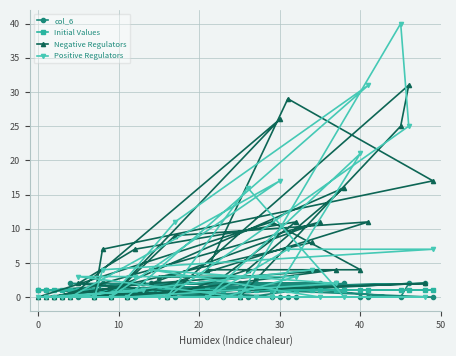

True or false: Positive Regulators and Negative Regulators intersect in this chart.

True